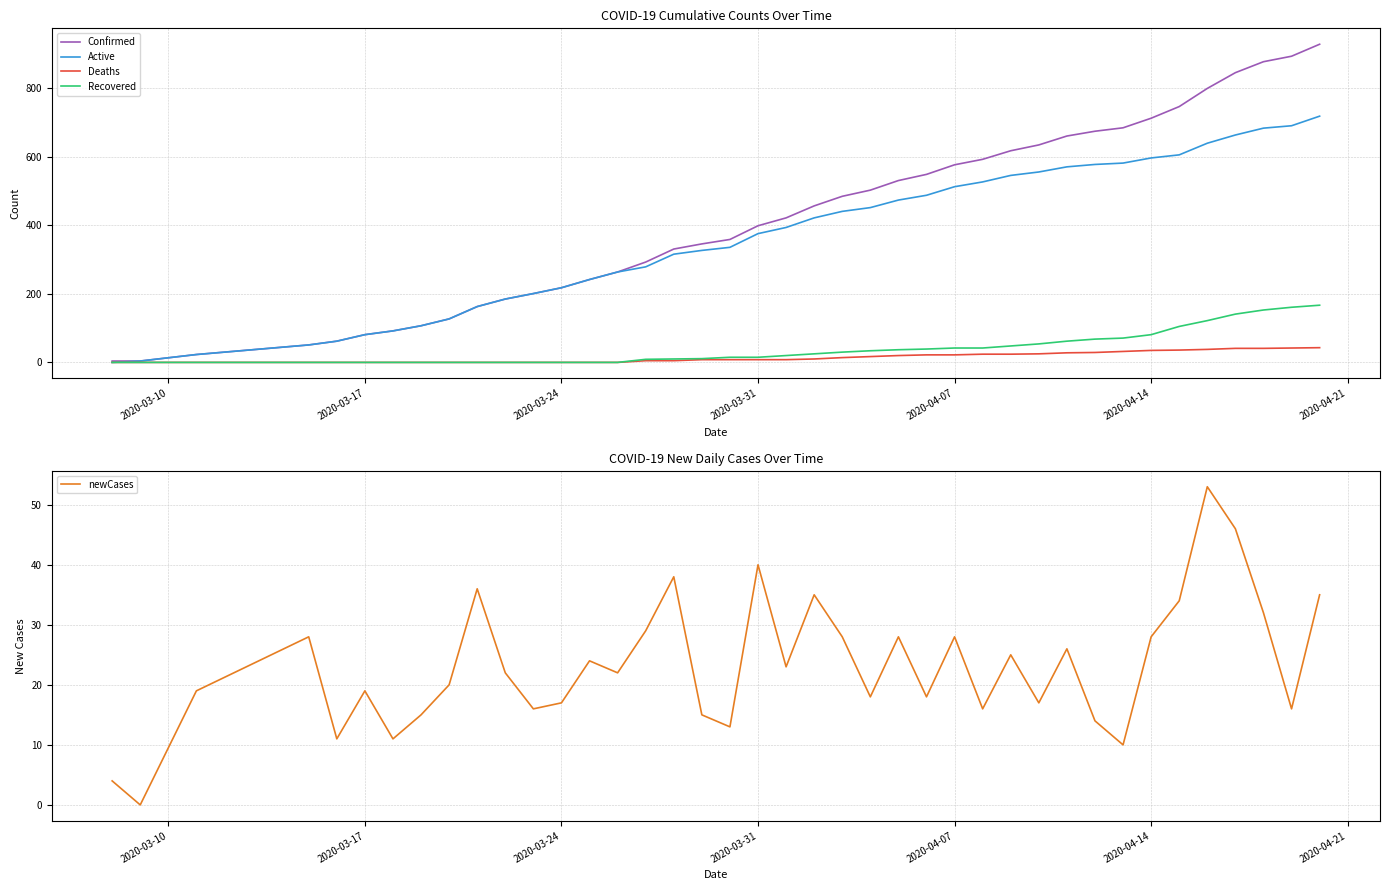

What is the value of the Active point at the 36th from the left?

640